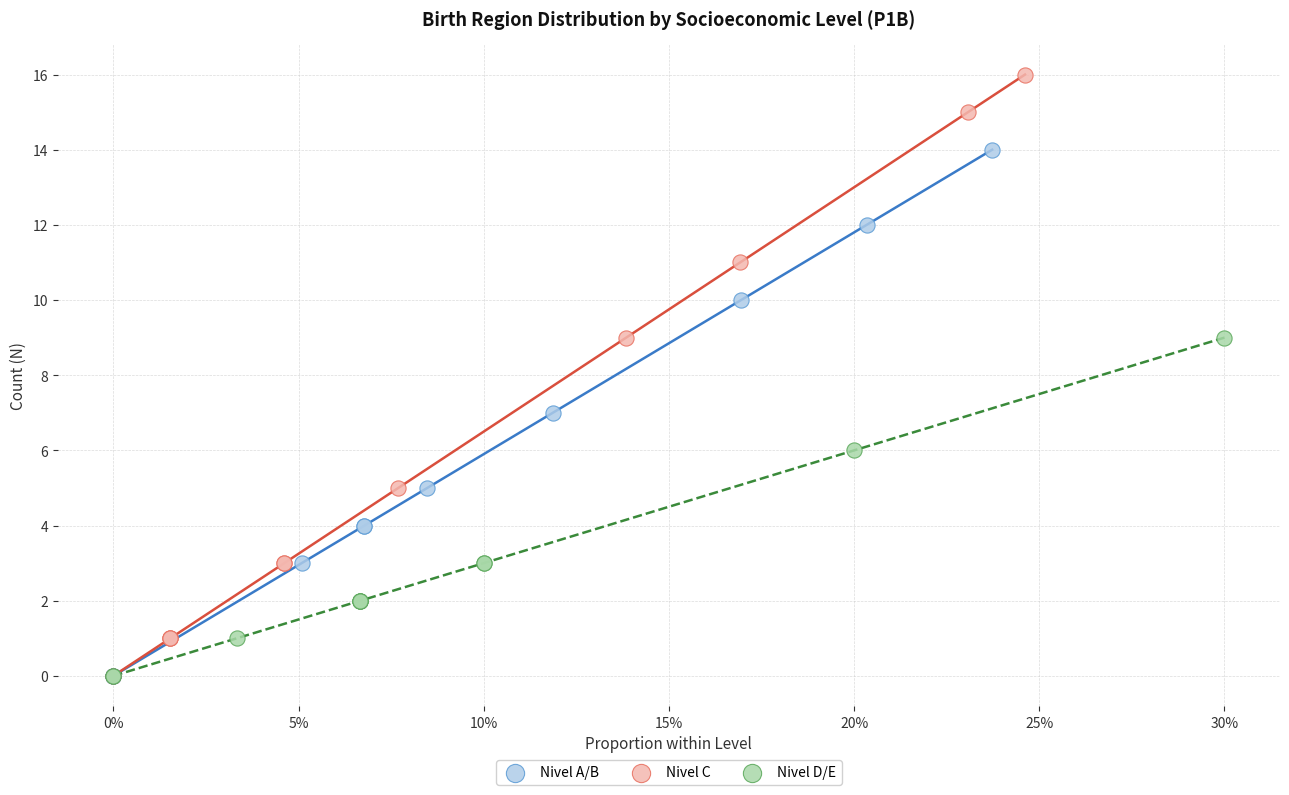

Which series reaches the maximum Y coordinate?

Nivel C